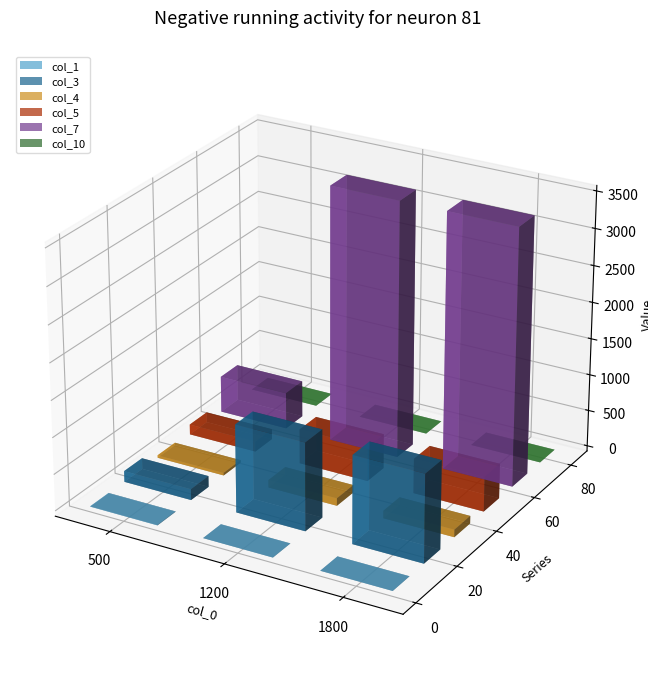

How many groups of bars are there?

3